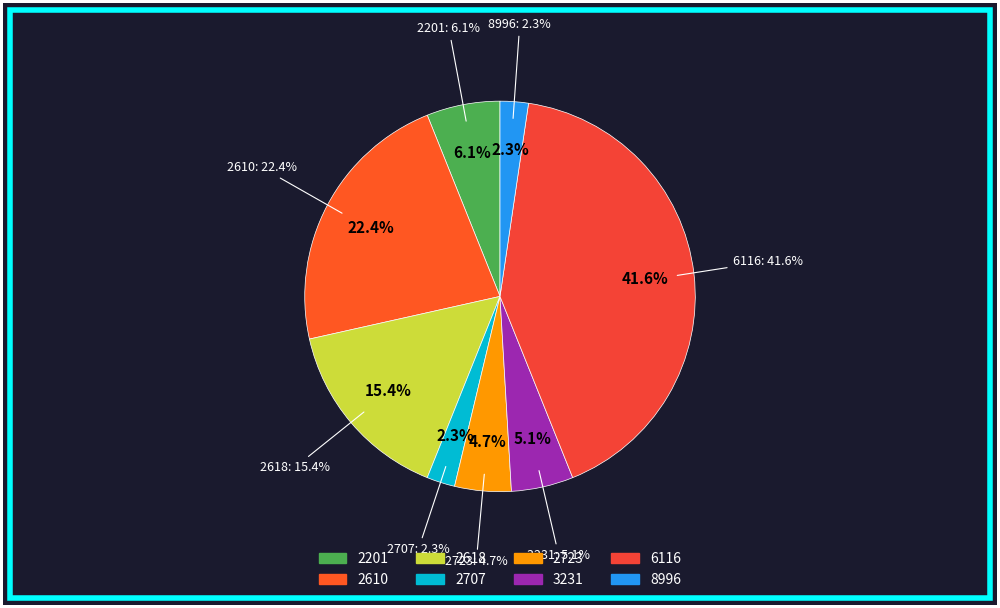

How many slices are in this pie chart?

8